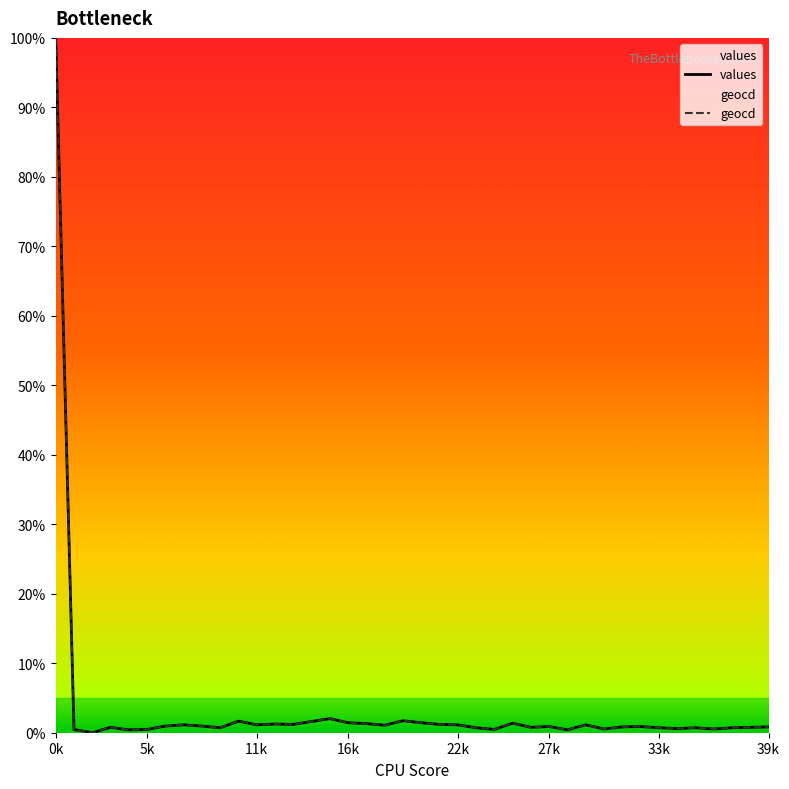

Which series has the widest spread of values?

values